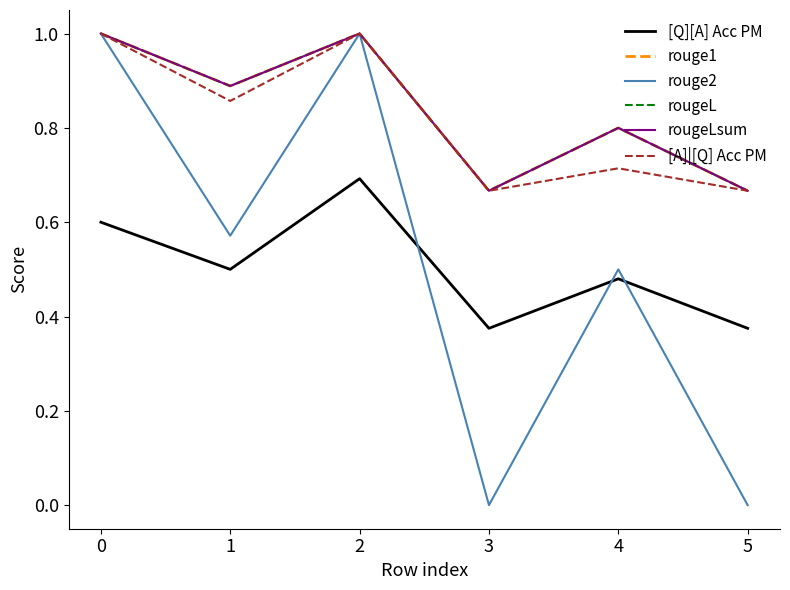

Is the value of rougeL at 0 greater than the value of rouge2 at 4?

Yes